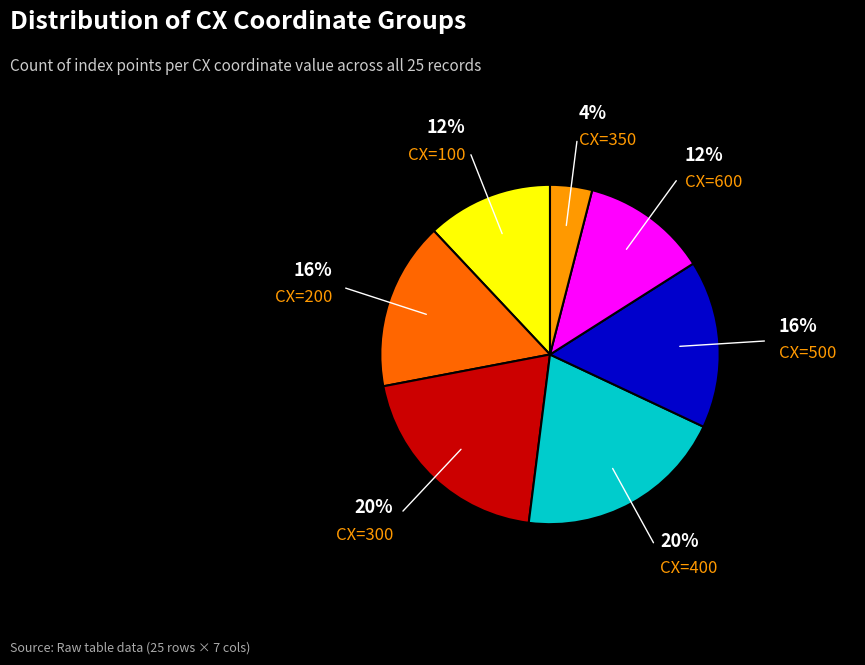

How many segments does this pie chart have?

7